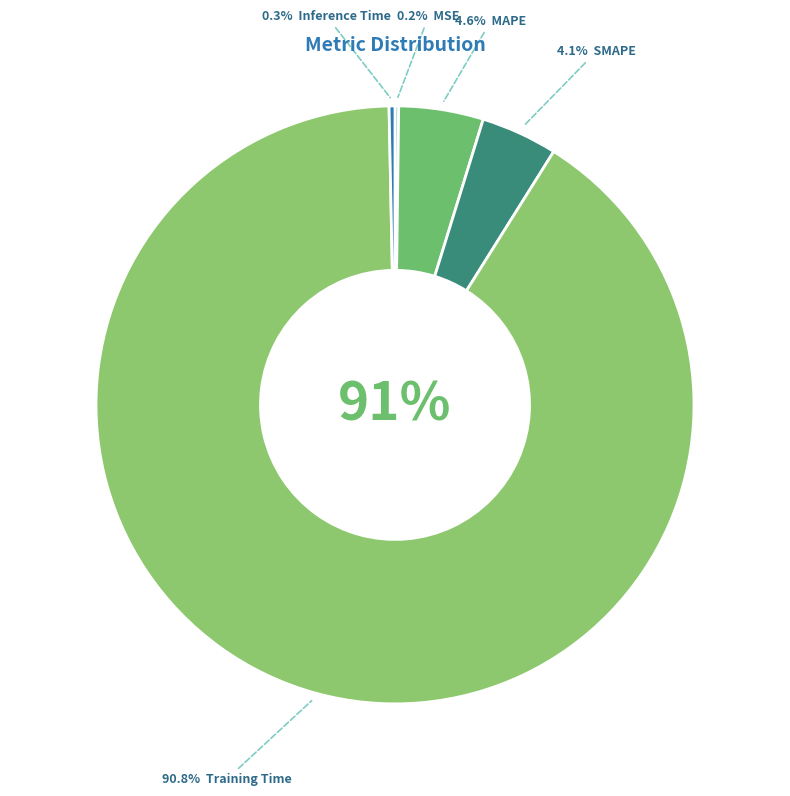

Which category accounts for the majority?

Training Time